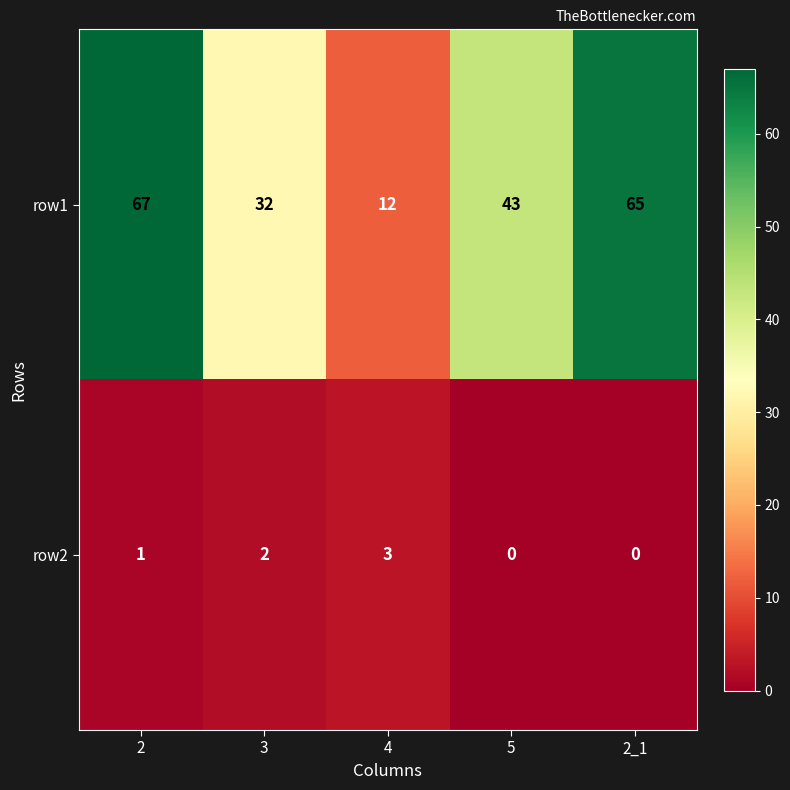

Count the row2 values in the range 0 to 2.

4